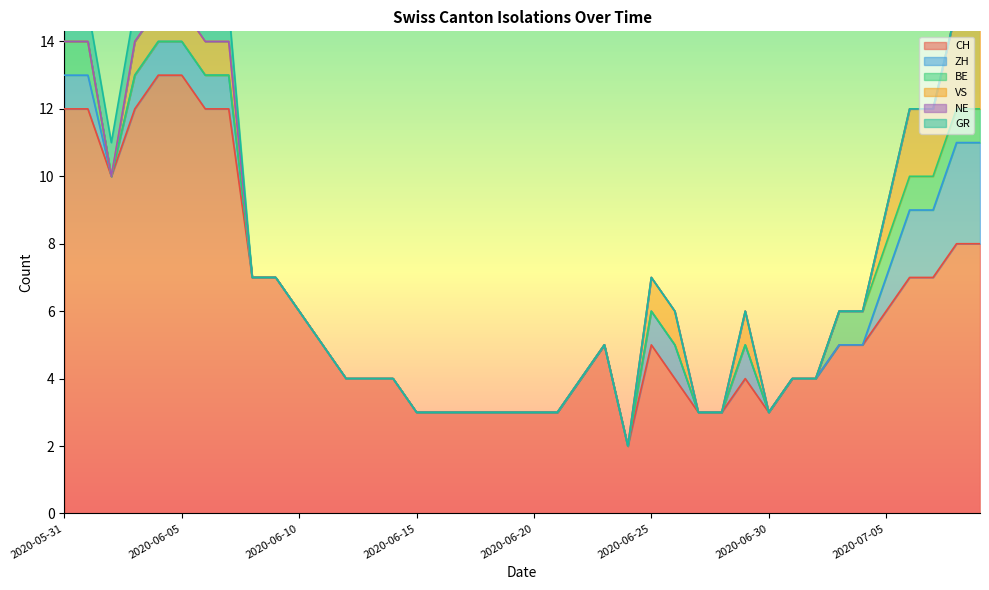

Reading left to right, list all the values displayed in this chart.

CH: 2020-05-31=12	2020-06-01=12	2020-06-02=10	2020-06-03=12	2020-06-04=13	2020-06-05=13	2020-06-06=12	2020-06-07=12	2020-06-08=7	2020-06-09=7	2020-06-10=6	2020-06-11=5	2020-06-12=4	2020-06-13=4	2020-06-14=4	2020-06-15=3	2020-06-16=3	2020-06-17=3	2020-06-18=3	2020-06-19=3	2020-06-20=3	2020-06-21=3	2020-06-22=4	2020-06-23=5	2020-06-24=2	2020-06-25=5	2020-06-26=4	2020-06-27=3	2020-06-28=3	2020-06-29=4	2020-06-30=3	2020-07-01=4	2020-07-02=4	2020-07-03=5	2020-07-04=5	2020-07-05=6	2020-07-06=7	2020-07-07=7	2020-07-08=8	2020-07-09=8
ZH: 2020-05-31=1	2020-06-01=1	2020-06-02=0	2020-06-03=1	2020-06-04=1	2020-06-05=1	2020-06-06=1	2020-06-07=1	2020-06-08=0	2020-06-09=0	2020-06-10=0	2020-06-11=0	2020-06-12=0	2020-06-13=0	2020-06-14=0	2020-06-15=0	2020-06-16=0	2020-06-17=0	2020-06-18=0	2020-06-19=0	2020-06-20=0	2020-06-21=0	2020-06-22=0	2020-06-23=0	2020-06-24=0	2020-06-25=1	2020-06-26=1	2020-06-27=0	2020-06-28=0	2020-06-29=1	2020-06-30=0	2020-07-01=0	2020-07-02=0	2020-07-03=0	2020-07-04=0	2020-07-05=1	2020-07-06=2	2020-07-07=2	2020-07-08=3	2020-07-09=3
BE: 2020-05-31=1	2020-06-01=1	2020-06-02=0	2020-06-03=0	2020-06-04=0	2020-06-05=0	2020-06-06=0	2020-06-07=0	2020-06-08=0	2020-06-09=0	2020-06-10=0	2020-06-11=0	2020-06-12=0	2020-06-13=0	2020-06-14=0	2020-06-15=0	2020-06-16=0	2020-06-17=0	2020-06-18=0	2020-06-19=0	2020-06-20=0	2020-06-21=0	2020-06-22=0	2020-06-23=0	2020-06-24=0	2020-06-25=0	2020-06-26=0	2020-06-27=0	2020-06-28=0	2020-06-29=0	2020-06-30=0	2020-07-01=0	2020-07-02=0	2020-07-03=1	2020-07-04=1	2020-07-05=1	2020-07-06=1	2020-07-07=1	2020-07-08=1	2020-07-09=1
VS: 2020-05-31=0	2020-06-01=0	2020-06-02=0	2020-06-03=1	2020-06-04=1	2020-06-05=1	2020-06-06=1	2020-06-07=1	2020-06-08=0	2020-06-09=0	2020-06-10=0	2020-06-11=0	2020-06-12=0	2020-06-13=0	2020-06-14=0	2020-06-15=0	2020-06-16=0	2020-06-17=0	2020-06-18=0	2020-06-19=0	2020-06-20=0	2020-06-21=0	2020-06-22=0	2020-06-23=0	2020-06-24=0	2020-06-25=1	2020-06-26=1	2020-06-27=0	2020-06-28=0	2020-06-29=1	2020-06-30=0	2020-07-01=0	2020-07-02=0	2020-07-03=0	2020-07-04=0	2020-07-05=1	2020-07-06=2	2020-07-07=2	2020-07-08=3	2020-07-09=3
NE: 2020-05-31=0	2020-06-01=0	2020-06-02=0	2020-06-03=0	2020-06-04=0	2020-06-05=0	2020-06-06=0	2020-06-07=0	2020-06-08=0	2020-06-09=0	2020-06-10=0	2020-06-11=0	2020-06-12=0	2020-06-13=0	2020-06-14=0	2020-06-15=0	2020-06-16=0	2020-06-17=0	2020-06-18=0	2020-06-19=0	2020-06-20=0	2020-06-21=0	2020-06-22=0	2020-06-23=0	2020-06-24=0	2020-06-25=0	2020-06-26=0	2020-06-27=0	2020-06-28=0	2020-06-29=0	2020-06-30=0	2020-07-01=0	2020-07-02=0	2020-07-03=0	2020-07-04=0	2020-07-05=0	2020-07-06=0	2020-07-07=0	2020-07-08=0	2020-07-09=0
GR: 2020-05-31=1	2020-06-01=1	2020-06-02=1	2020-06-03=1	2020-06-04=1	2020-06-05=1	2020-06-06=1	2020-06-07=1	2020-06-08=0	2020-06-09=0	2020-06-10=0	2020-06-11=0	2020-06-12=0	2020-06-13=0	2020-06-14=0	2020-06-15=0	2020-06-16=0	2020-06-17=0	2020-06-18=0	2020-06-19=0	2020-06-20=0	2020-06-21=0	2020-06-22=0	2020-06-23=0	2020-06-24=0	2020-06-25=0	2020-06-26=0	2020-06-27=0	2020-06-28=0	2020-06-29=0	2020-06-30=0	2020-07-01=0	2020-07-02=0	2020-07-03=0	2020-07-04=0	2020-07-05=0	2020-07-06=0	2020-07-07=0	2020-07-08=0	2020-07-09=0